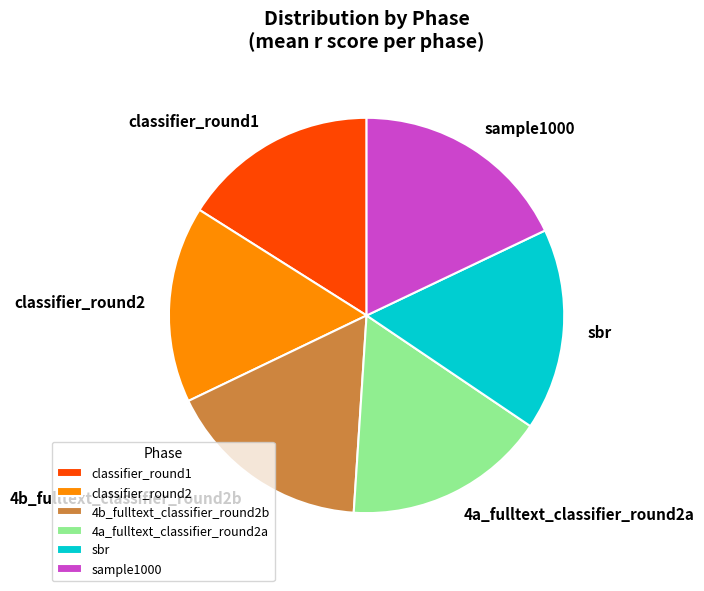

Which slice is the largest?

sample1000